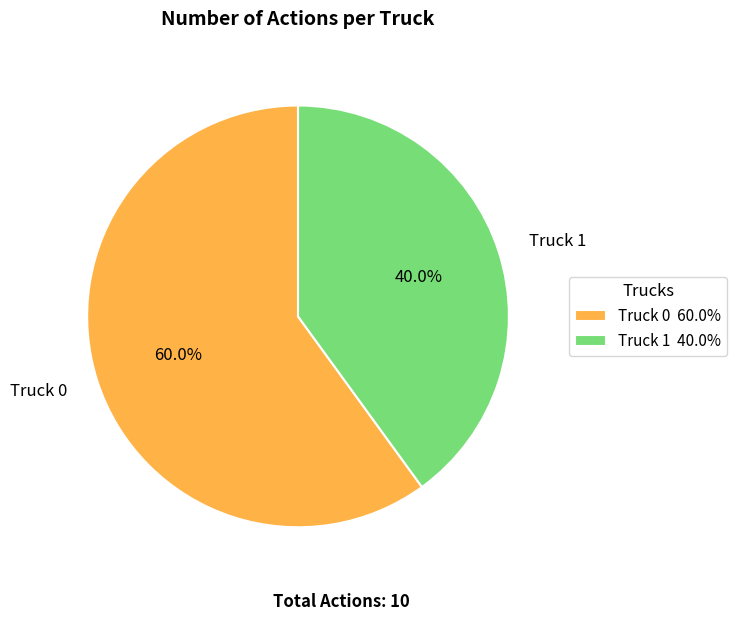

How many slices are in this pie chart?

2